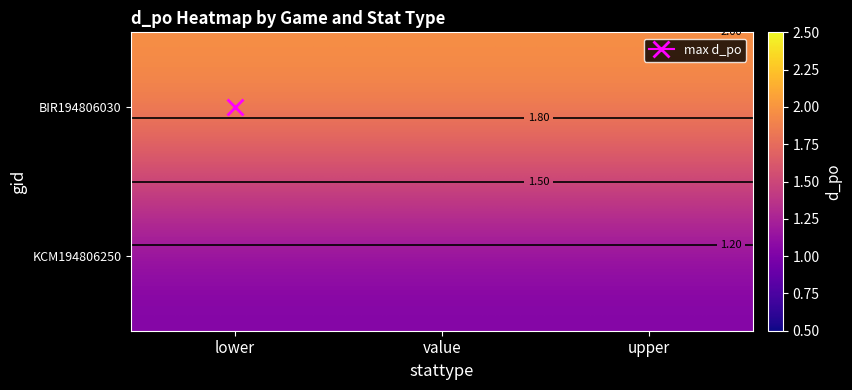

Is it true that KCM194806250 equals 2 at value?

False